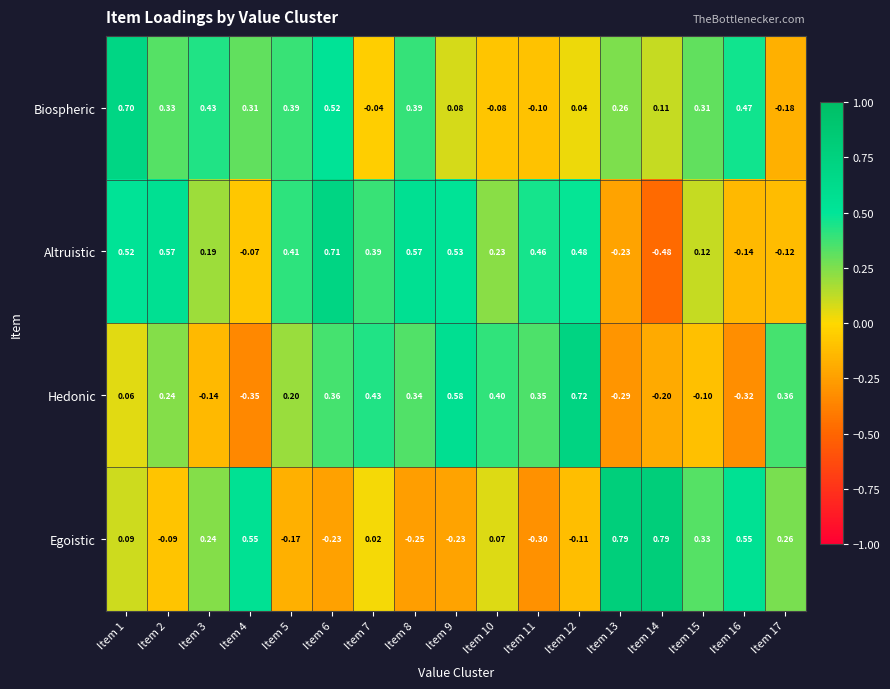

How many values in Altruistic are below zero?

5